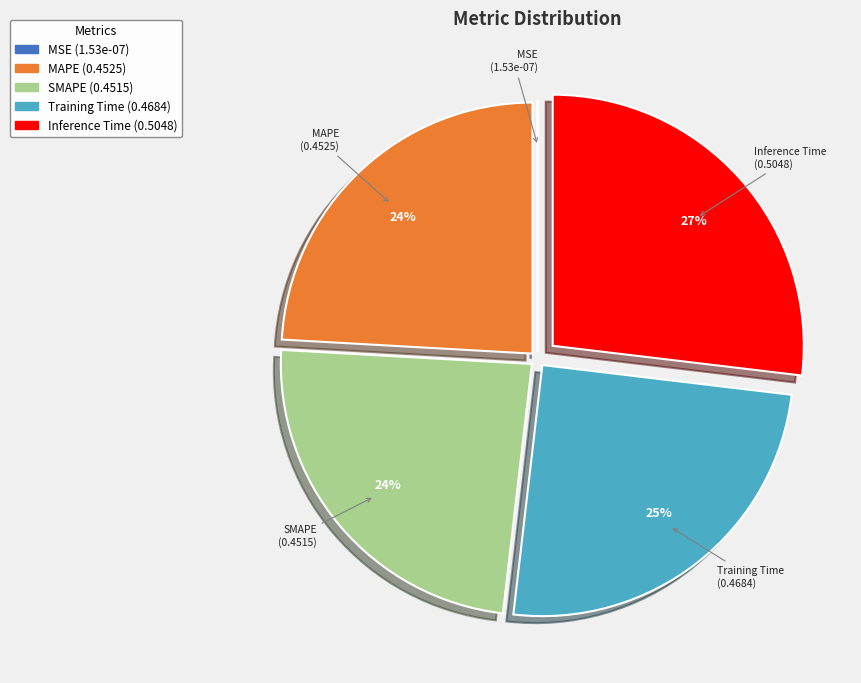

Which category has the biggest portion of the pie?

Inference Time